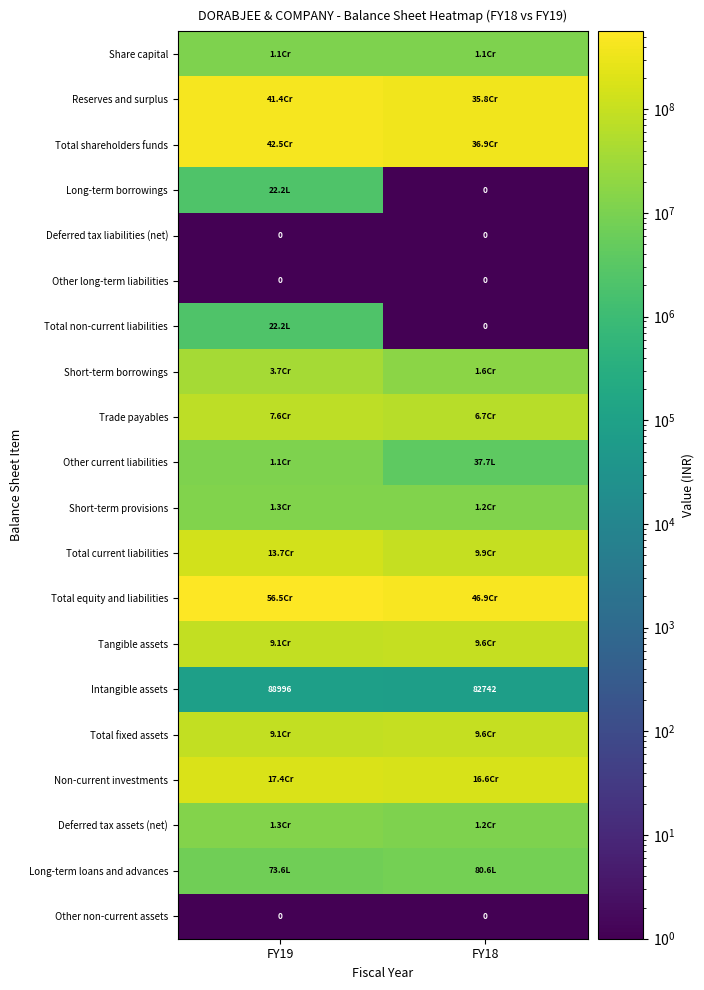

At FY18, list the series in order from smallest to largest.

Long-term borrowings, Deferred tax liabilities (net), Other long-term liabilities, Total non-current liabilities, Other non-current assets, Intangible assets, Other current liabilities, Long-term loans and advances, Share capital, Deferred tax assets (net), Short-term provisions, Short-term borrowings, Trade payables, Tangible assets, Total fixed assets, Total current liabilities, Non-current investments, Reserves and surplus, Total shareholders funds, Total equity and liabilities